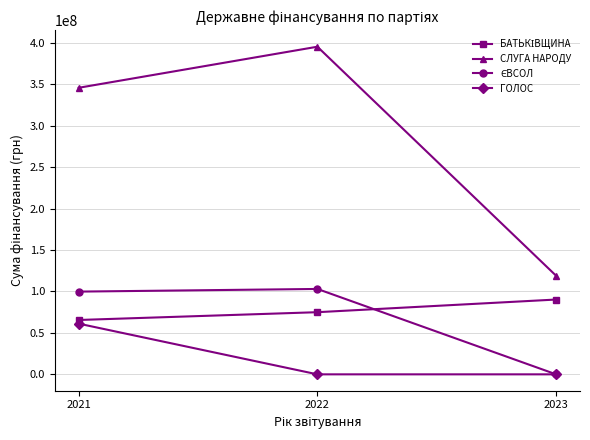

The value of СЛУГА НАРОДУ at 2021 is 345626000. True or false?

True